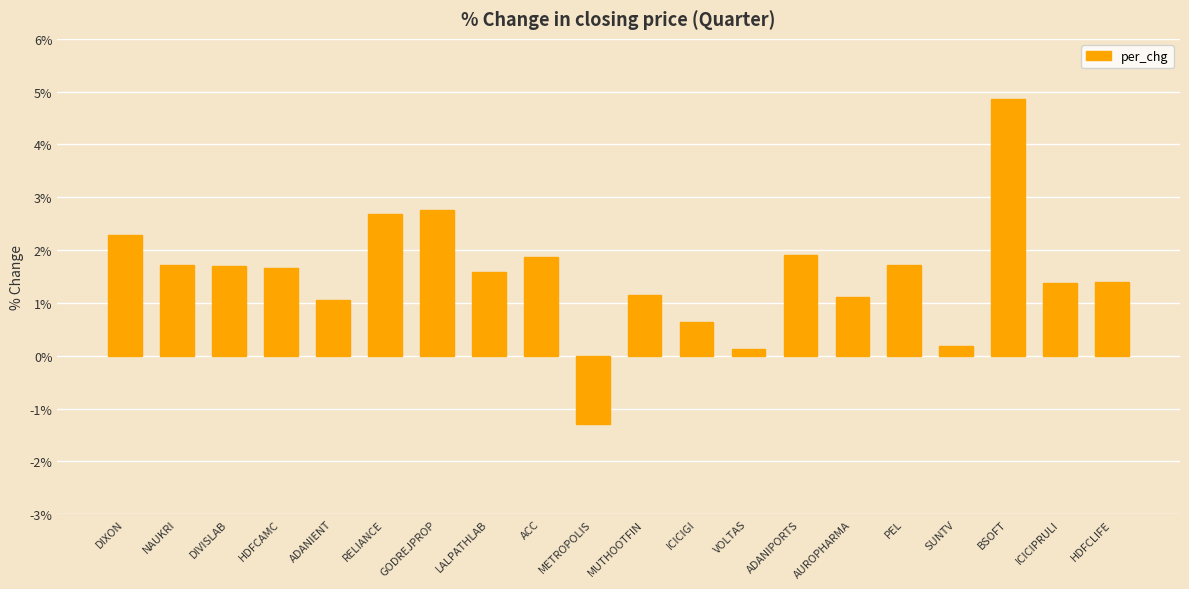

What is the maximum value shown in the chart?

4.9